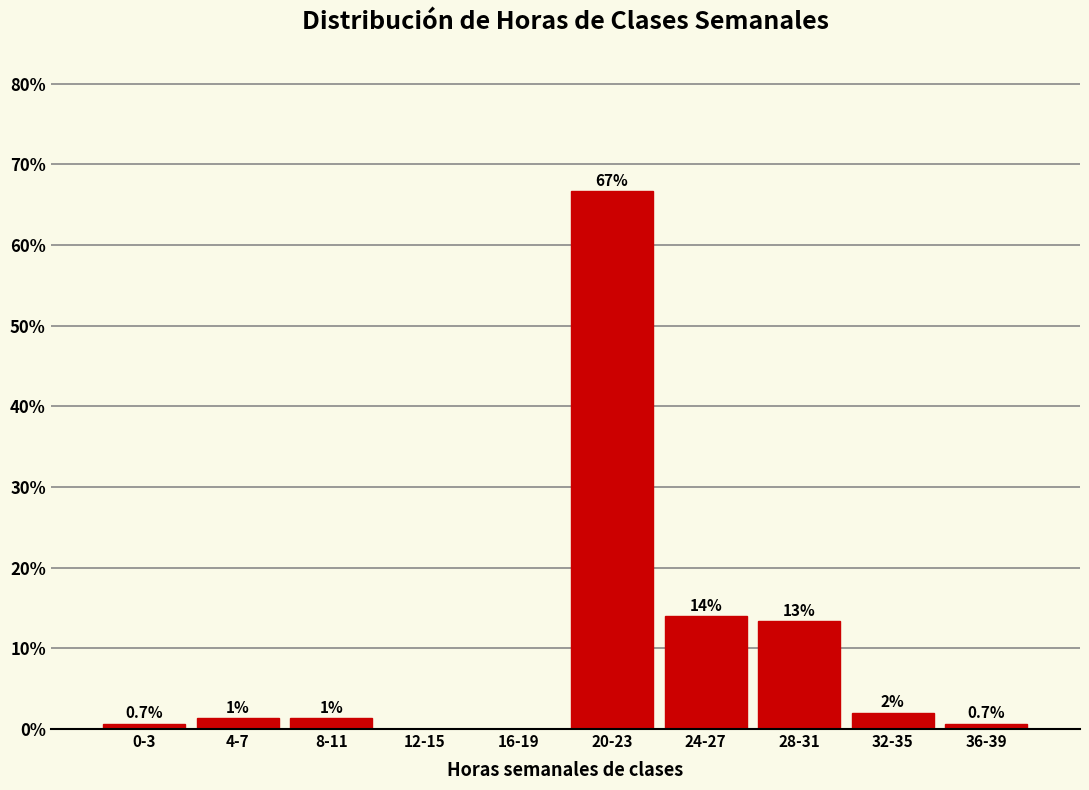

What is the greatest value displayed?

66.7